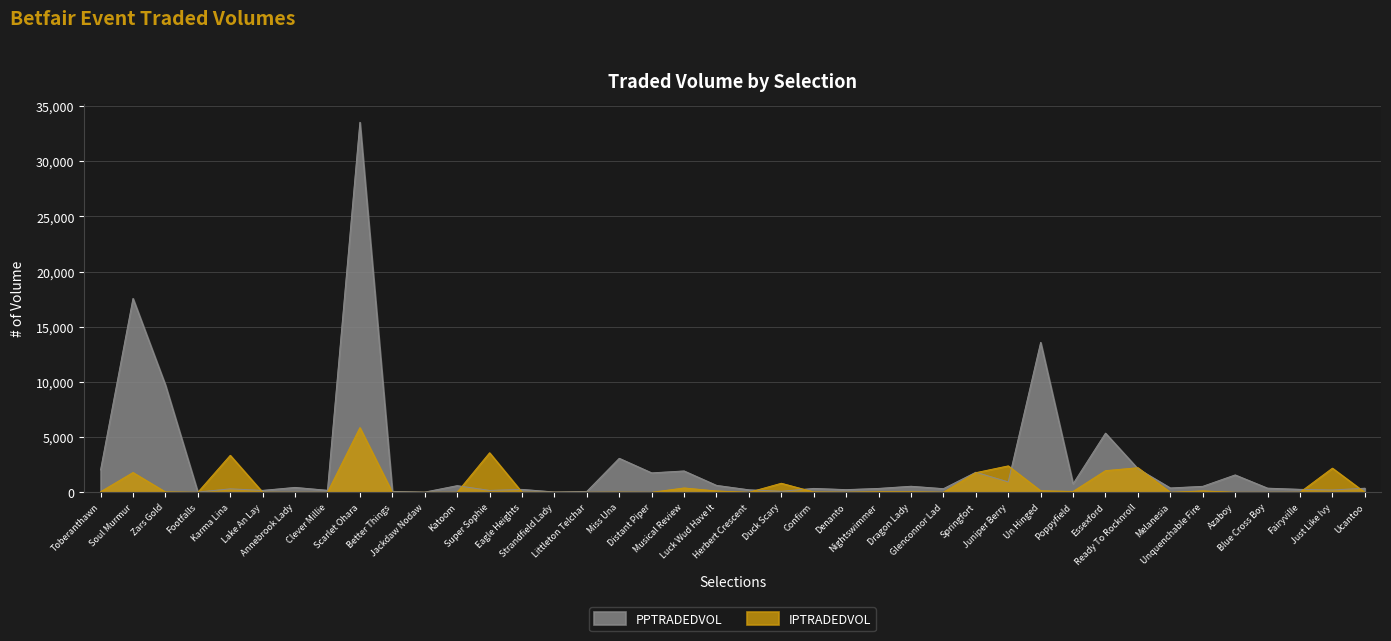

Between which two adjacent categories do IPTRADEDVOL and PPTRADEDVOL first intersect?

Footfalls and Karma Lina